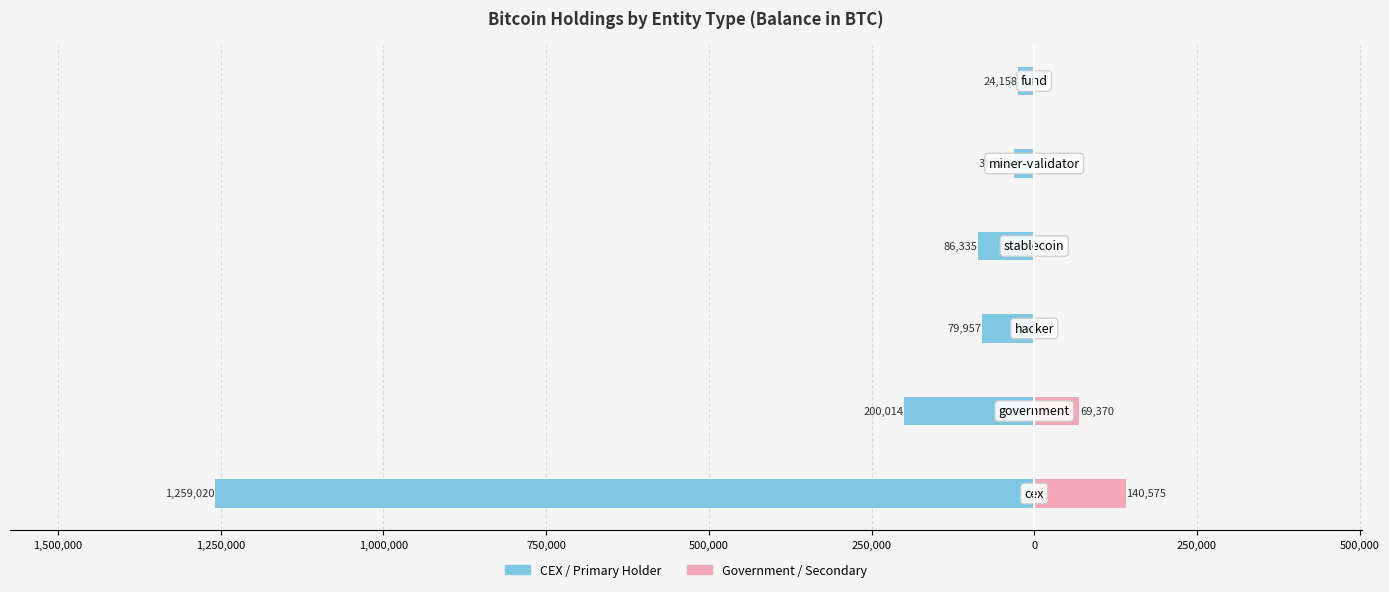

Which series has the widest spread of values?

Binance/CEX Holdings